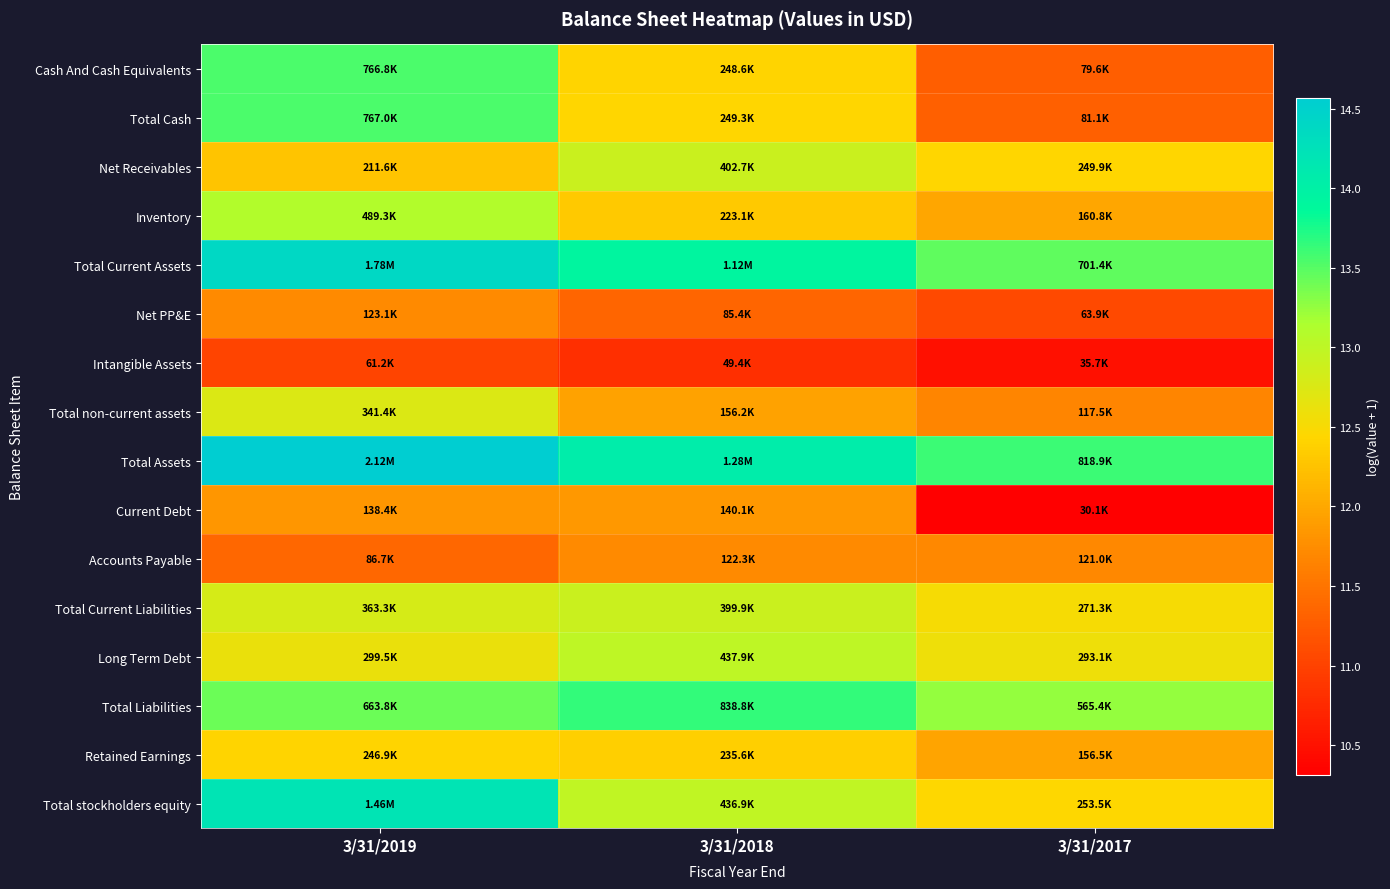

Reading left to right, list all the values displayed in this chart.

Cash And Cash Equivalents: 3/31/2019=13.5	3/31/2018=12.4	3/31/2017=11.3
Total Cash: 3/31/2019=13.6	3/31/2018=12.4	3/31/2017=11.3
Net Receivables: 3/31/2019=12.3	3/31/2018=12.9	3/31/2017=12.4
Inventory: 3/31/2019=13.1	3/31/2018=12.3	3/31/2017=12.0
Total Current Assets: 3/31/2019=14.4	3/31/2018=13.9	3/31/2017=13.5
Net PP&E: 3/31/2019=11.7	3/31/2018=11.4	3/31/2017=11.1
Intangible Assets: 3/31/2019=11.0	3/31/2018=10.8	3/31/2017=10.5
Total non-current assets: 3/31/2019=12.7	3/31/2018=12.0	3/31/2017=11.7
Total Assets: 3/31/2019=14.6	3/31/2018=14.1	3/31/2017=13.6
Current Debt: 3/31/2019=11.8	3/31/2018=11.9	3/31/2017=10.3
Accounts Payable: 3/31/2019=11.4	3/31/2018=11.7	3/31/2017=11.7
Total Current Liabilities: 3/31/2019=12.8	3/31/2018=12.9	3/31/2017=12.5
Long Term Debt: 3/31/2019=12.6	3/31/2018=13.0	3/31/2017=12.6
Total Liabilities: 3/31/2019=13.4	3/31/2018=13.6	3/31/2017=13.2
Retained Earnings: 3/31/2019=12.4	3/31/2018=12.4	3/31/2017=12.0
Total stockholders equity: 3/31/2019=14.2	3/31/2018=13.0	3/31/2017=12.4